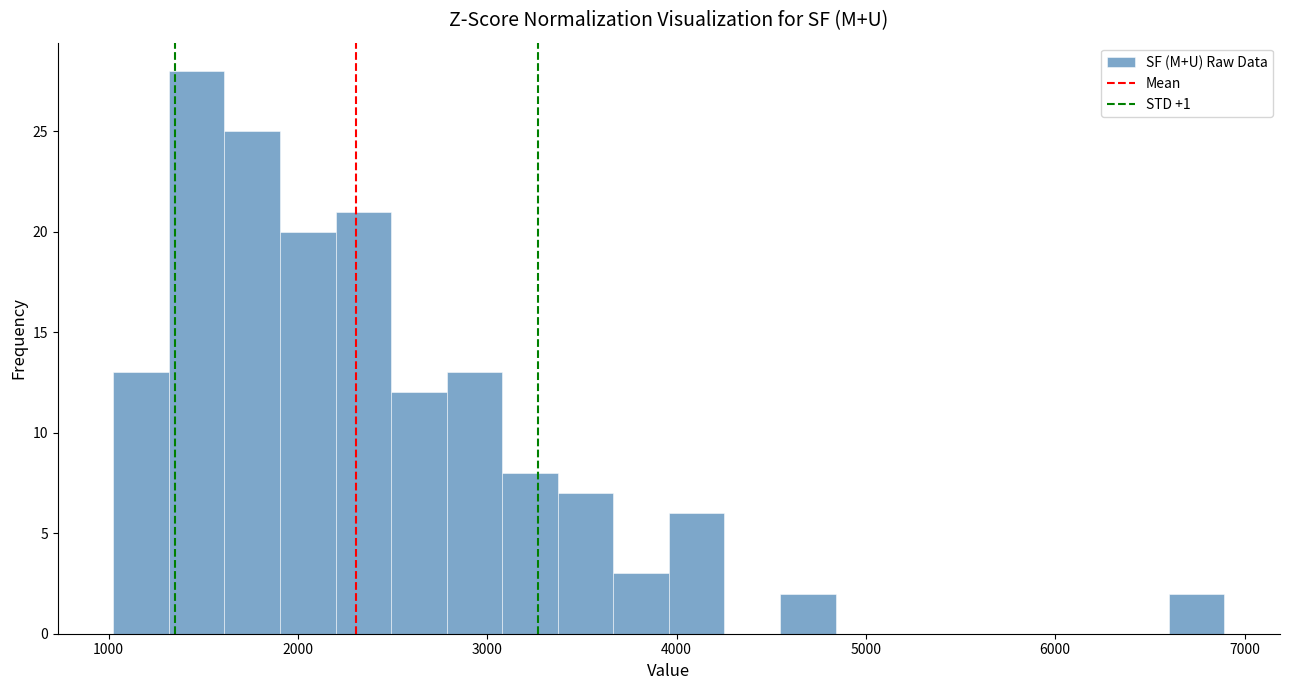

Read against the x-axis, roughly where is the centre of the tallest bar?

1500